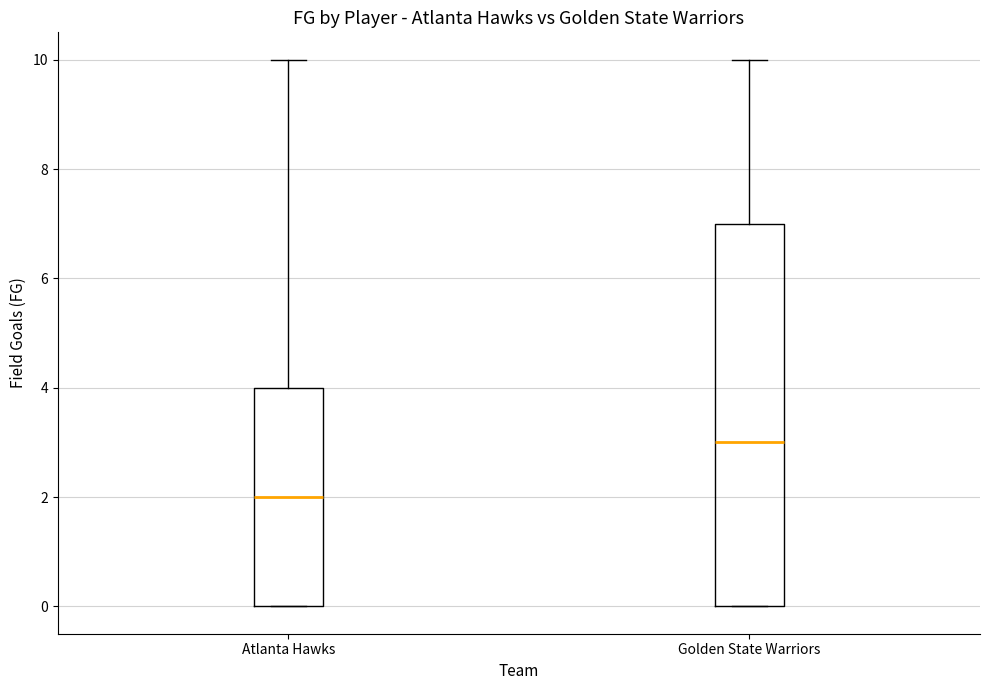

Reading left to right, read every box against the y-axis: the position of its median line, the range the box covers, and the ends of its whiskers. The values are not printed on the chart, so give them approximately, as read against the axis.

Atlanta Hawks: median 2, box 0 to 4, whiskers 0 to 10
Golden State Warriors: median 3, box 0 to 7, whiskers 0 to 10